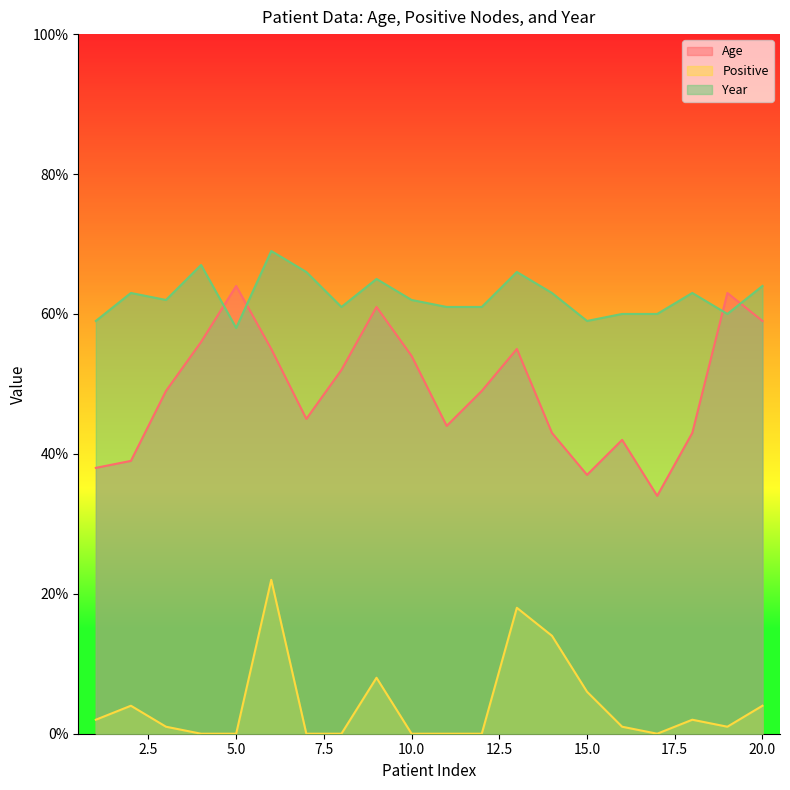

What is the difference between the second highest and second lowest values in the Age series?

26.0